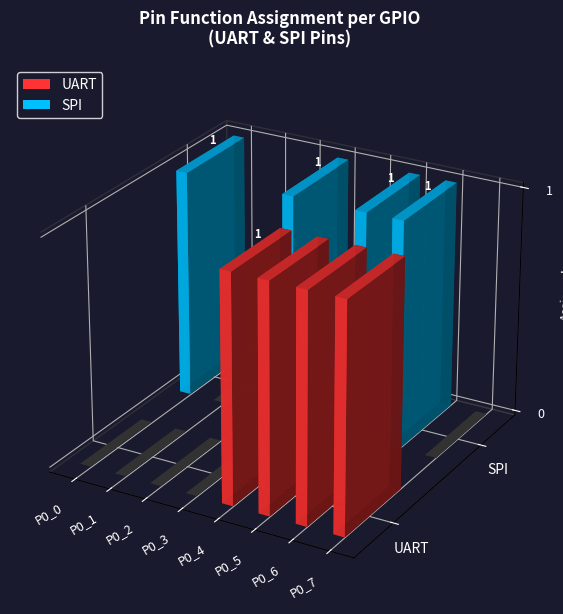

How many bars are there in each group?

2